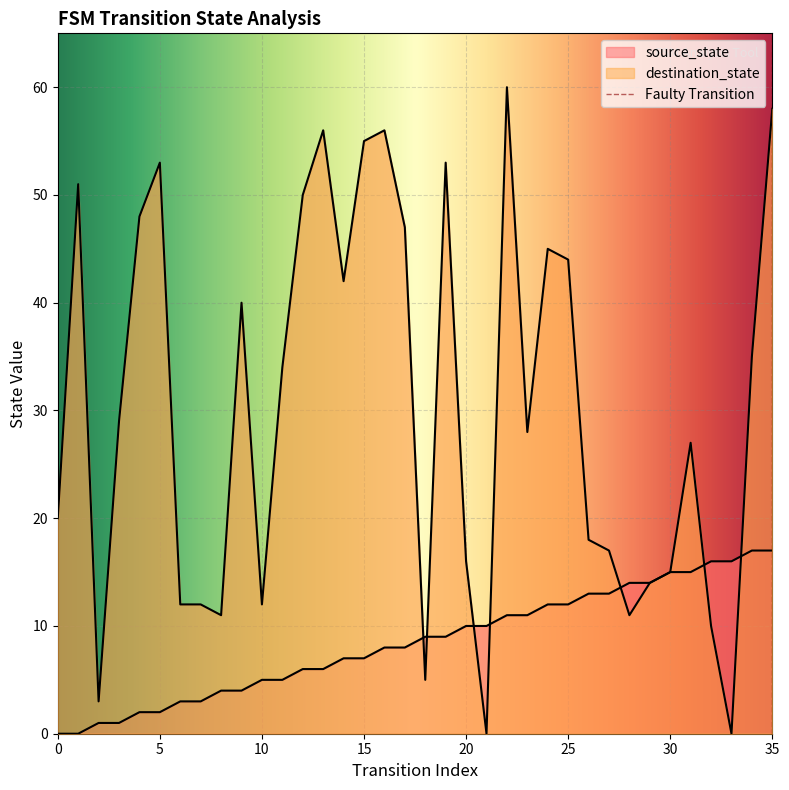

What is the approximate value of destination_state at 10, to the nearest 5?

10